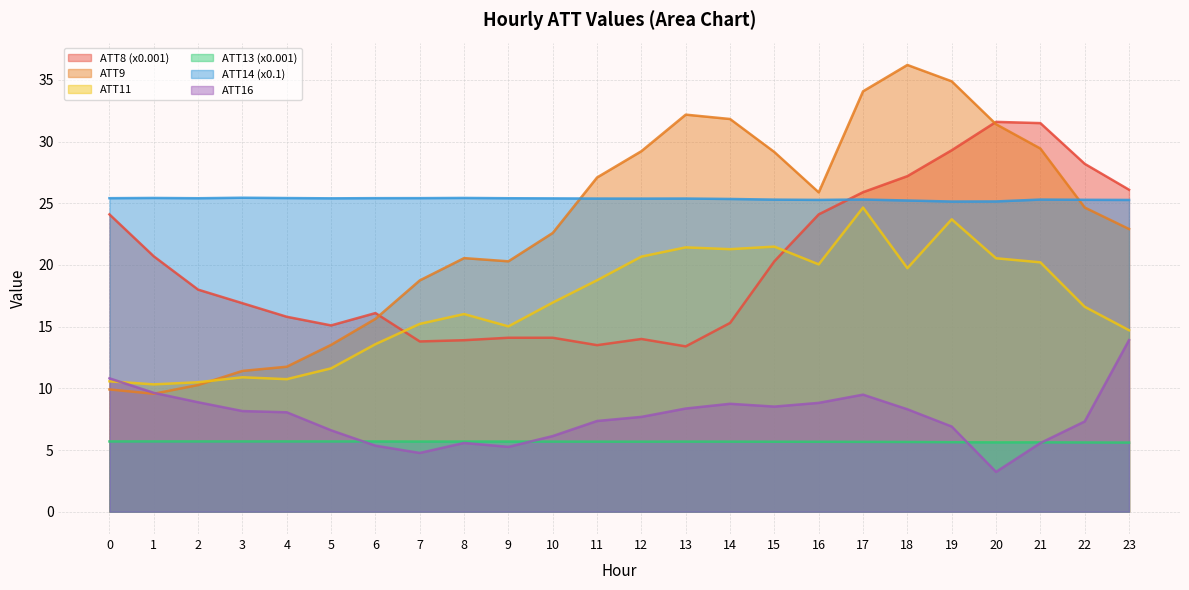

What is the sum of all ATT16 values?

183.4